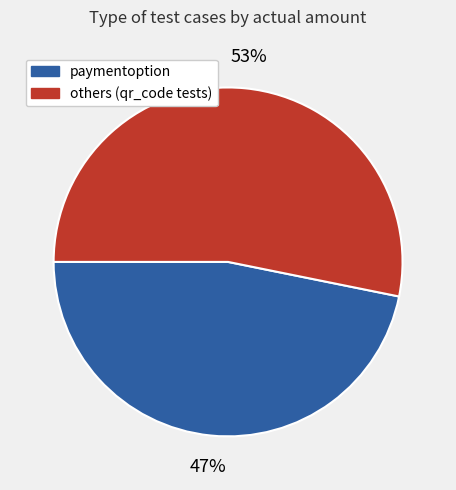

To the nearest percent, what is the difference between the largest and smallest slice percentages?

6%